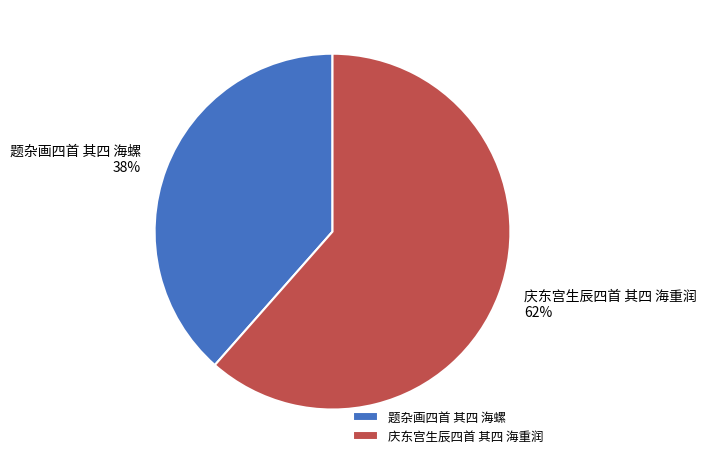

What is the ratio of the value at 题杂画四首 其四 海螺 to the value at 庆东宫生辰四首 其四 海重润?

0.6